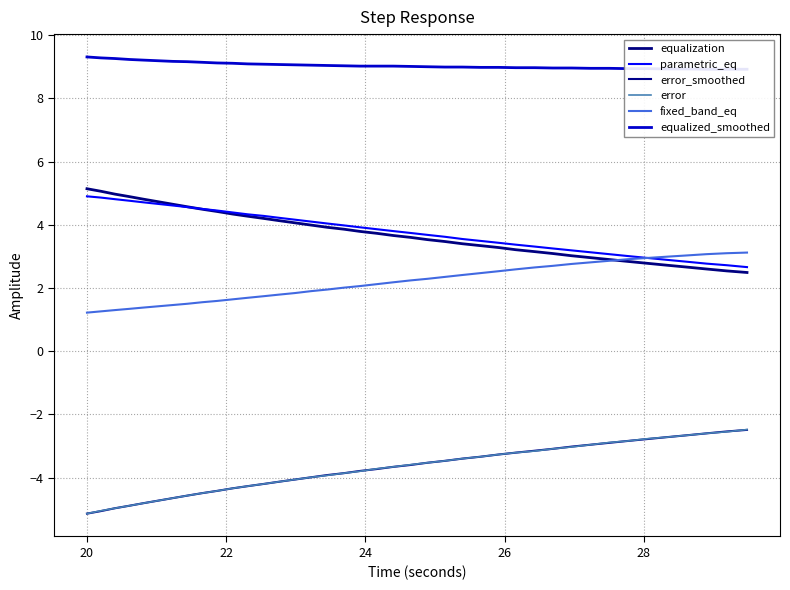

Count the number of data series in this chart.

6